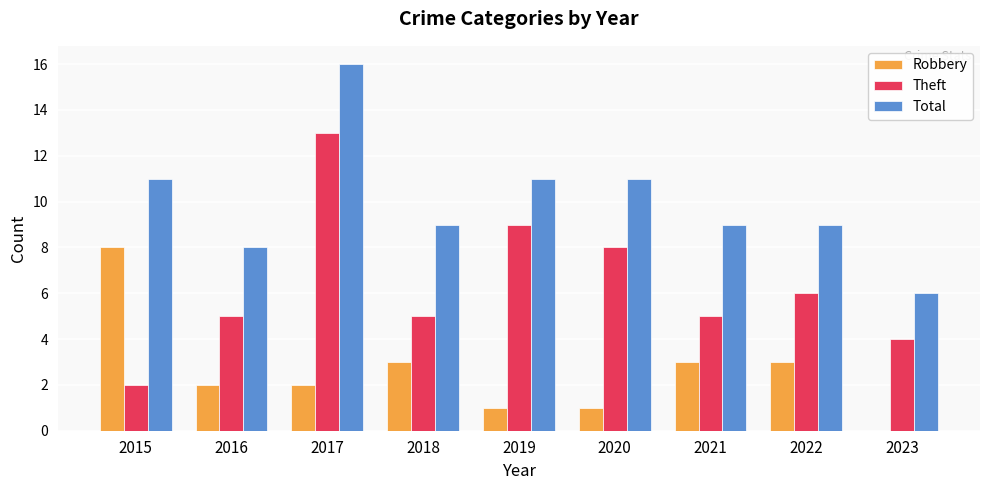

What is the sum of the Robbery values at 2020 and 2016?

3